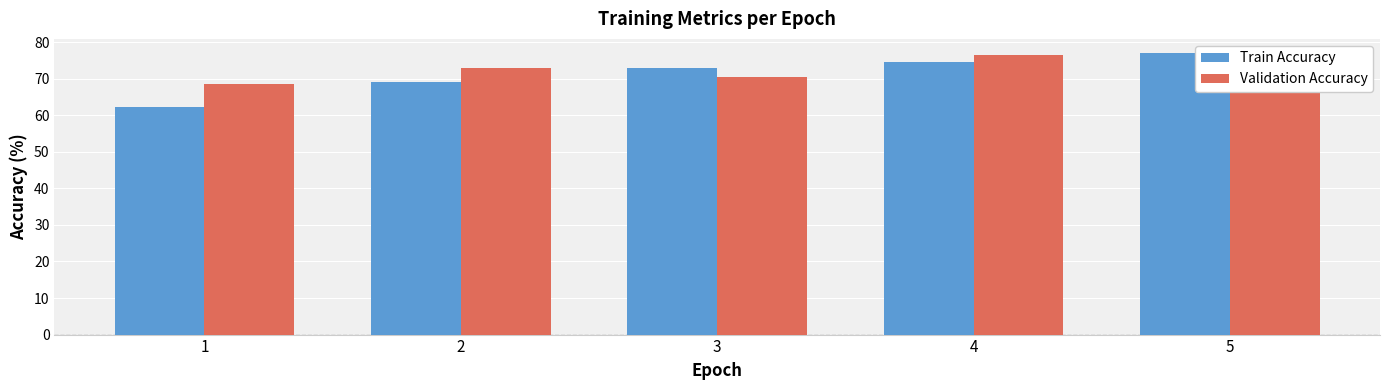

What is the maximum value for Validation Accuracy?

76.4